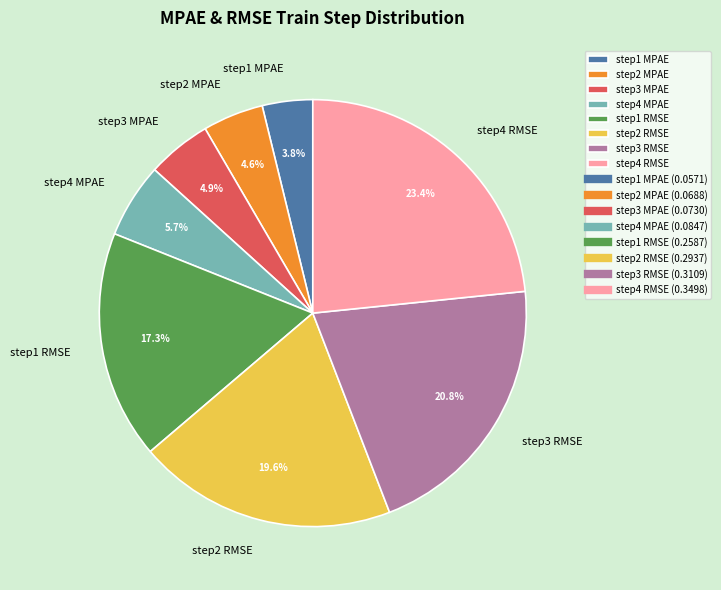

True or false: step2 RMSE accounts for 29% of the total.

False